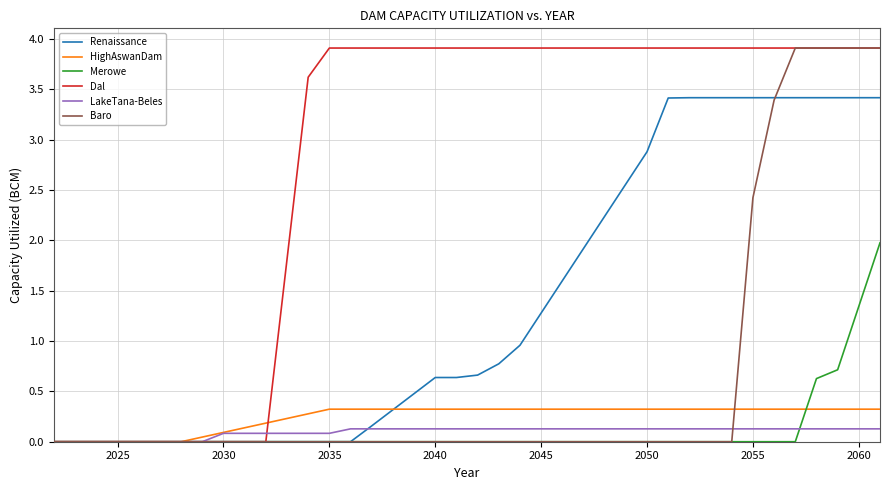

What is the highest value of the Merowe series?

2.0